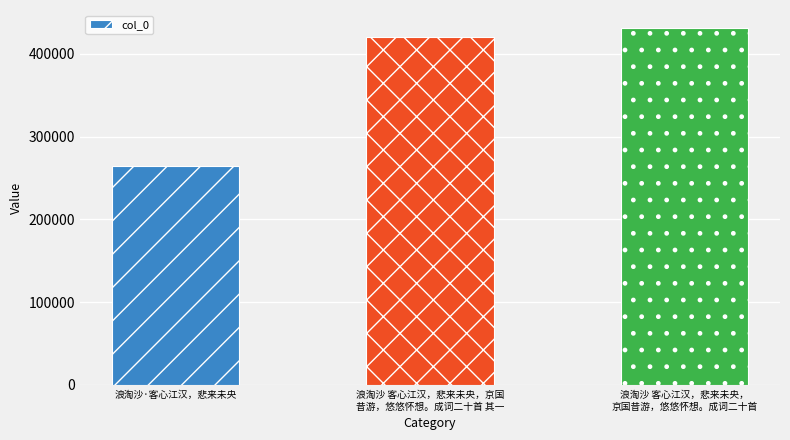

How many data points are less than 420262?

1